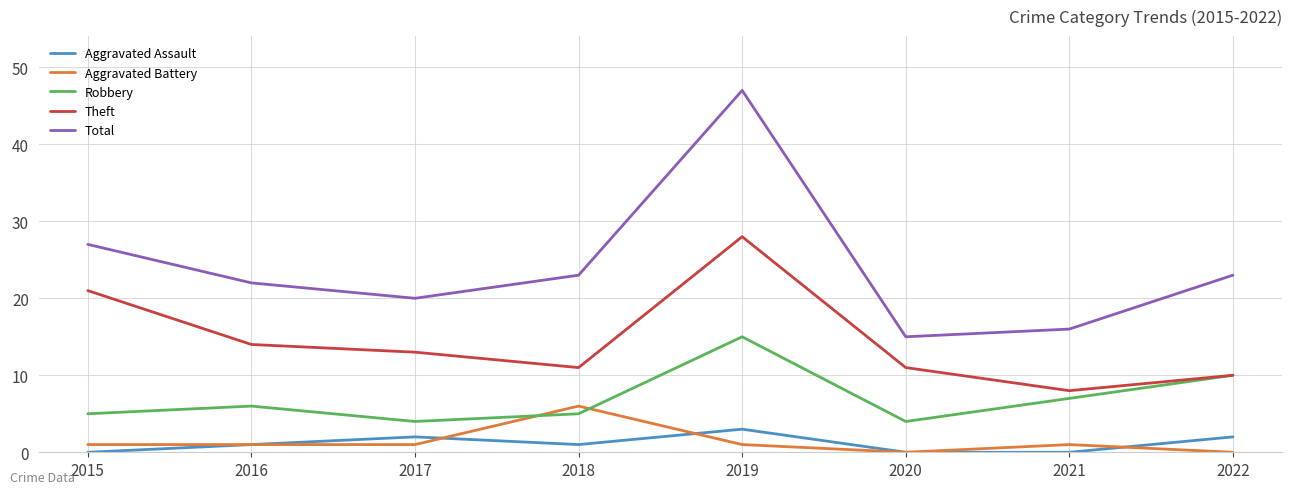

Where is the first local maximum for Robbery?

2016